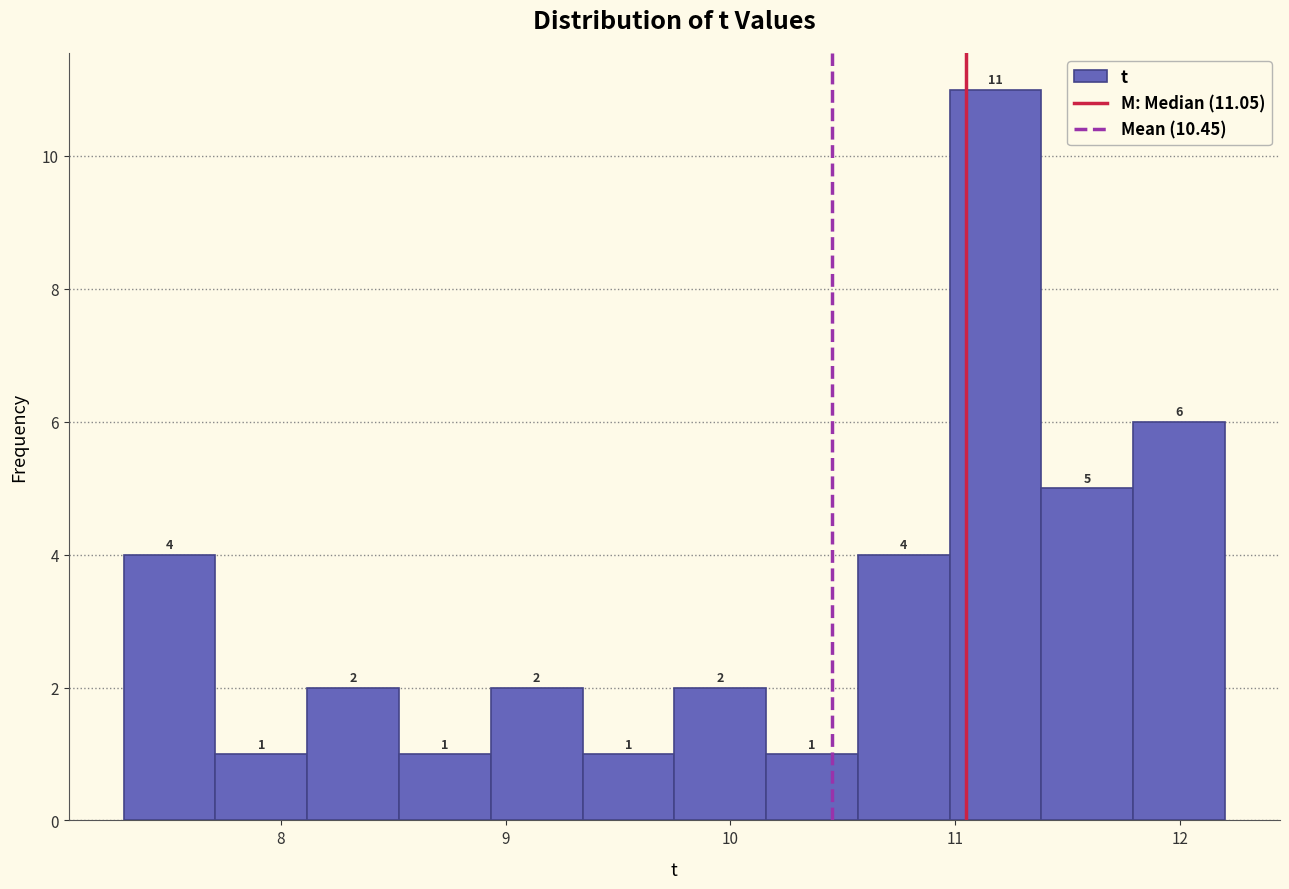

Over which range of the x-axis is the bar tallest?

11.0 to 11.4